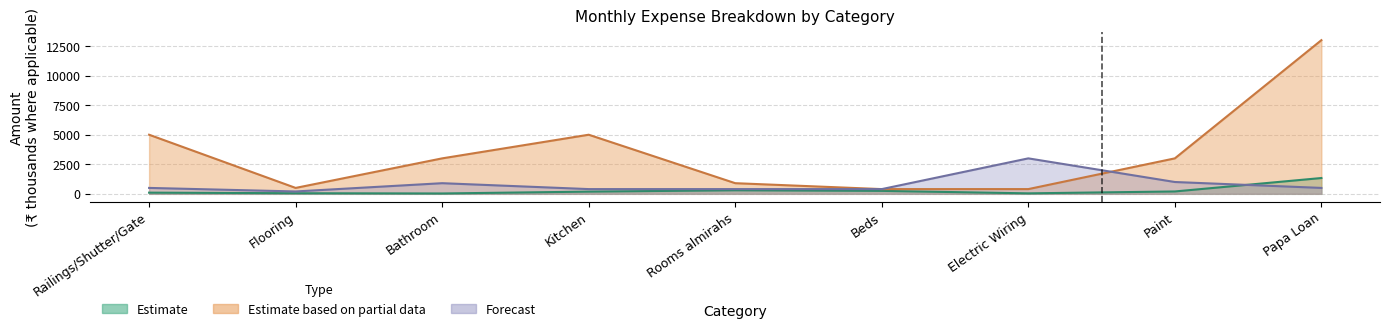

How many data points in Estimate are above 187?

4